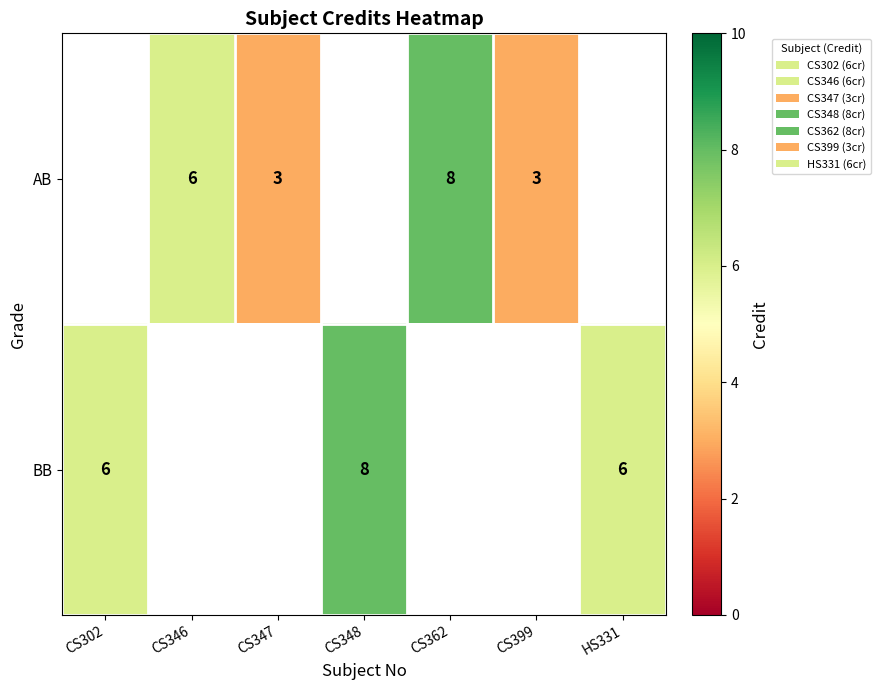

Is it true that BB equals 6 at HS331?

True